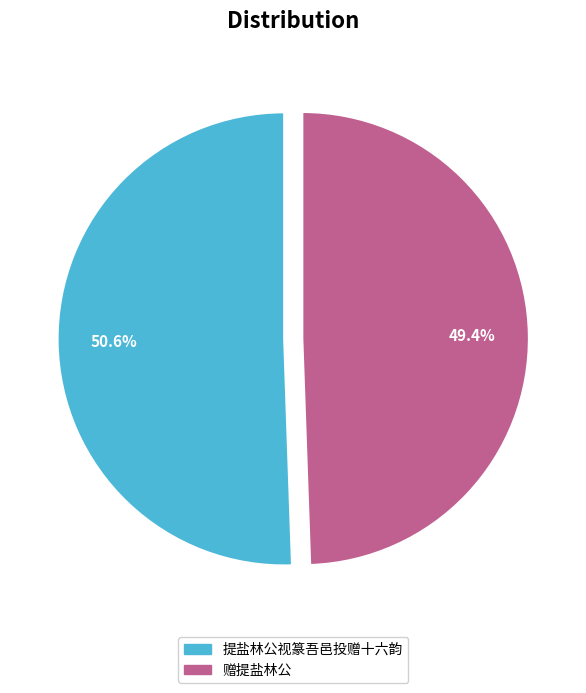

How much of the chart is everything except 赠提盐林公?

50.6%